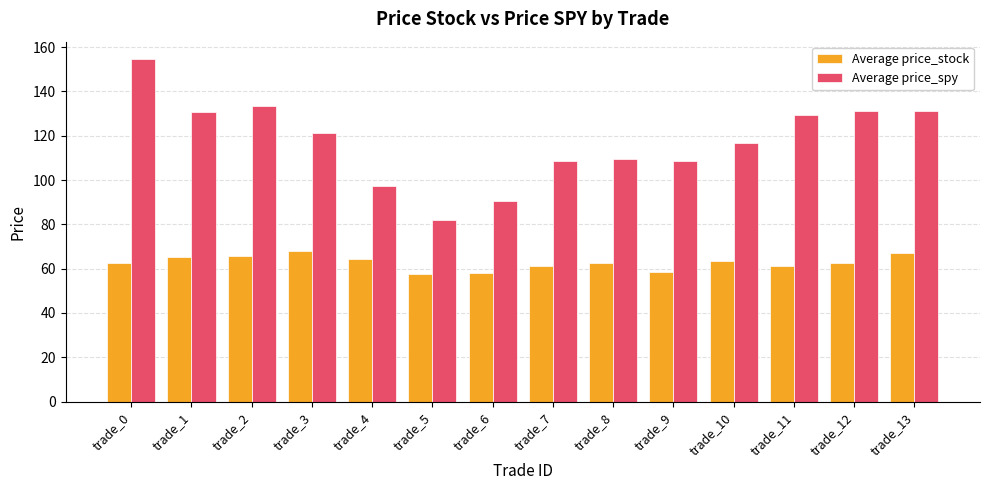

How many groups of bars are there?

14